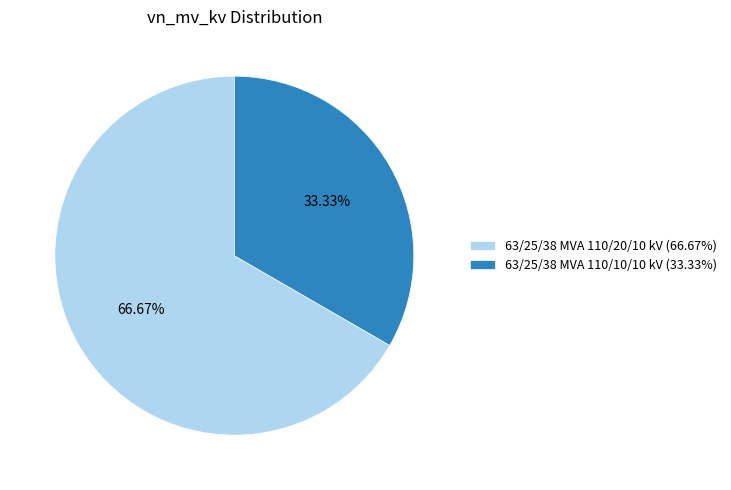

Which category has the biggest portion of the pie?

63/25/38 MVA 110/20/10 kV